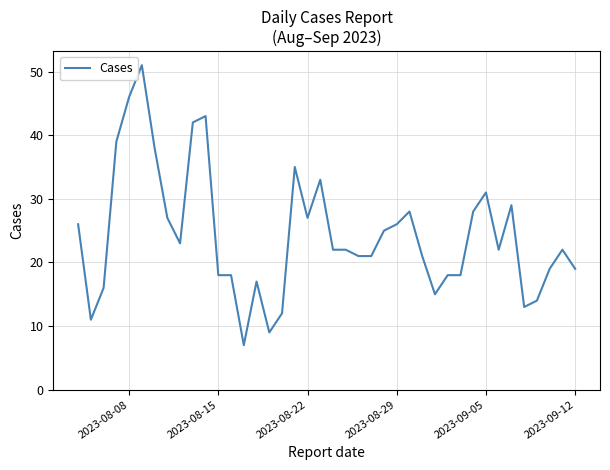

What is the greatest value displayed?

51